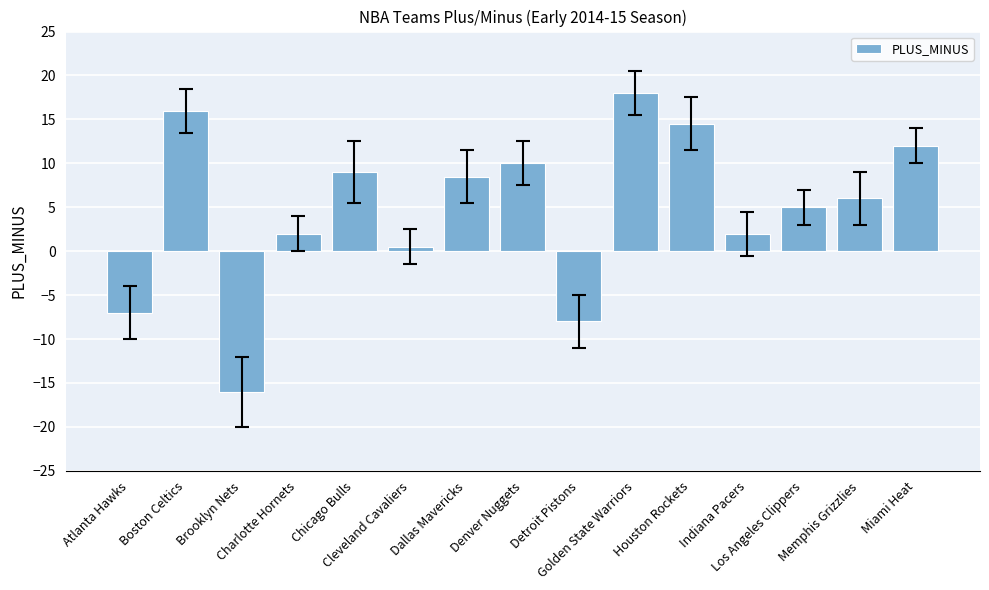

At which label does the data first exceed 6?

Boston Celtics